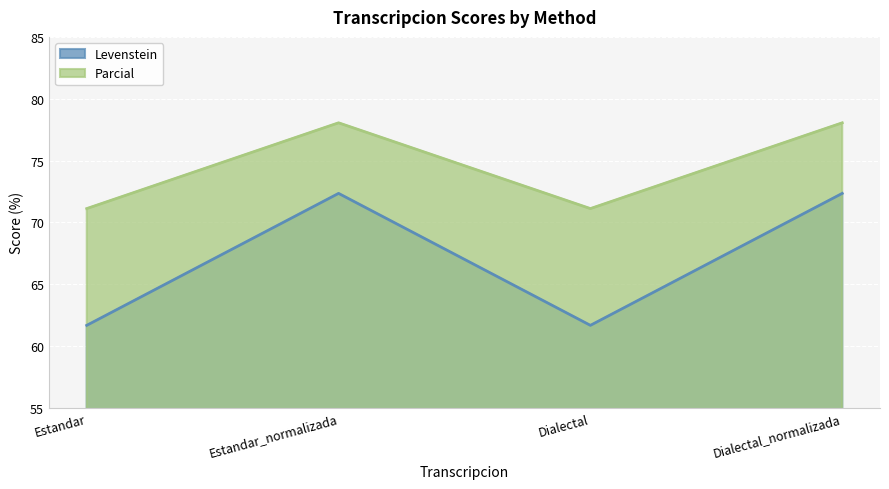

Reading left to right, what are all the values shown in this chart?

Levenstein: 61.7	72.3	61.7	72.3
Parcial: 71.1	78.0	71.1	78.0